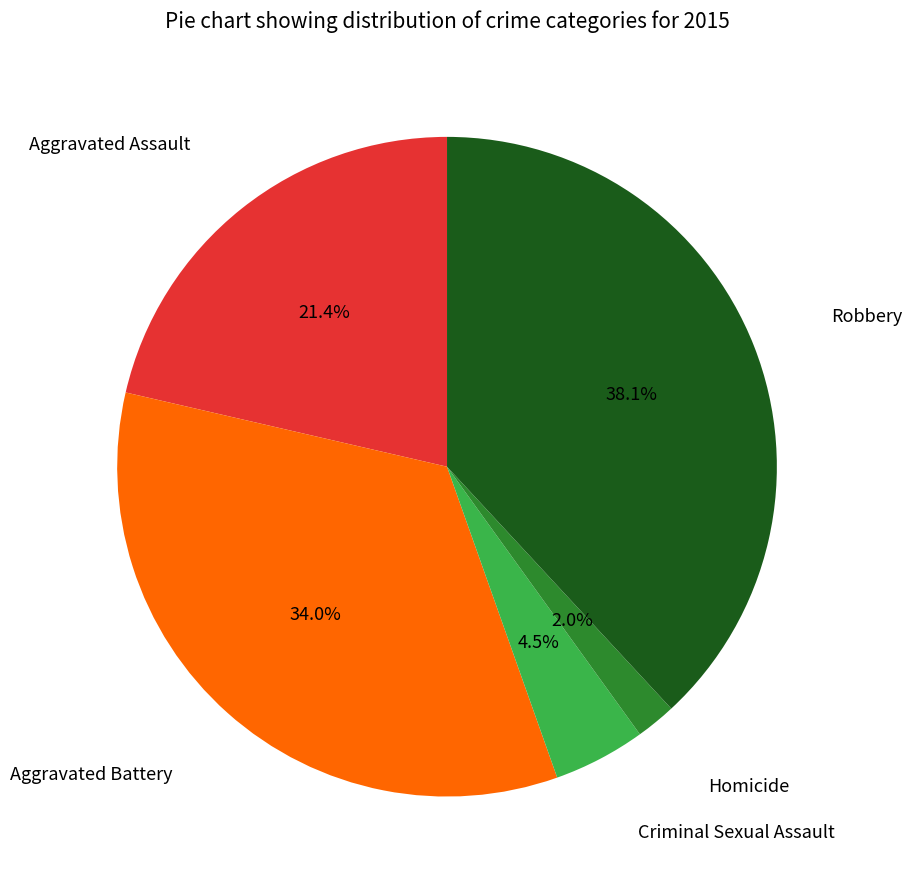

Is there any slice that represents more than half of the pie?

No